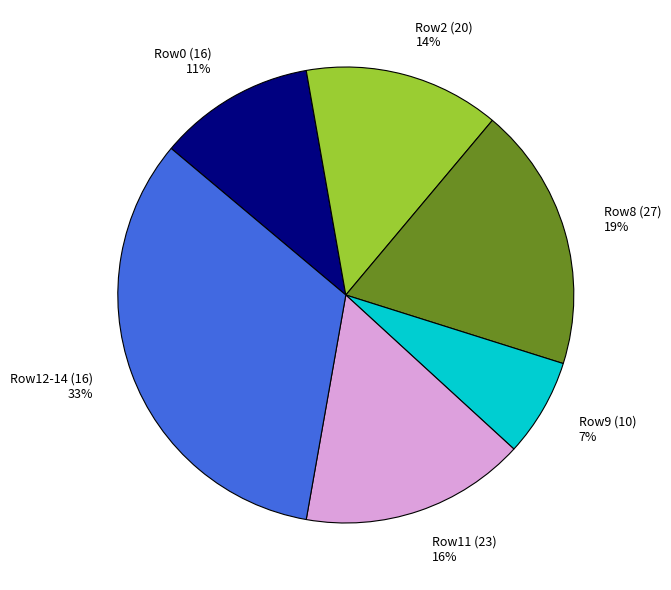

Is it true that Row12-14 (16) 33% is 33% of the pie?

True